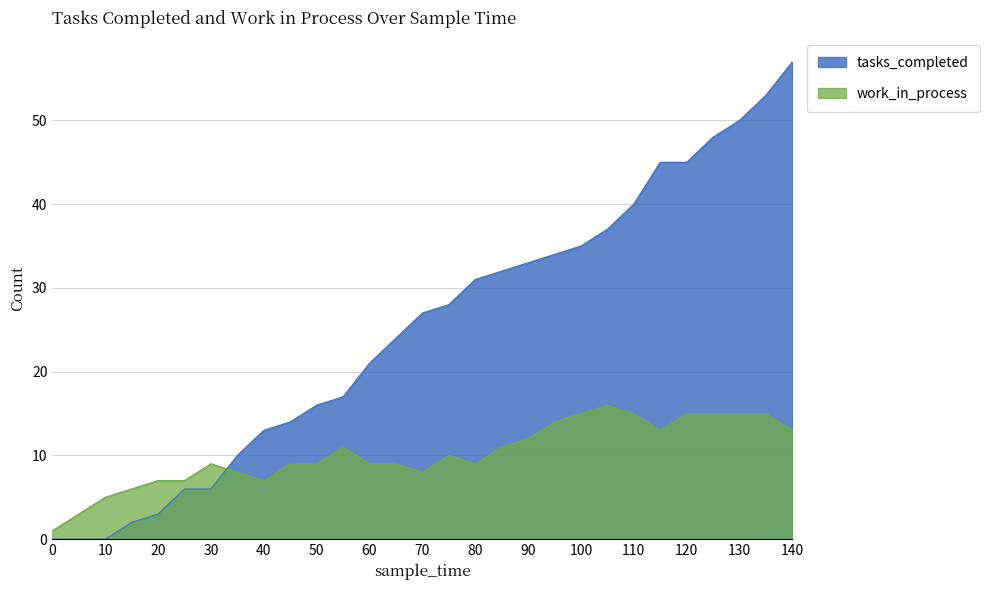

What are all the series names shown in the legend?

tasks_completed, work_in_process